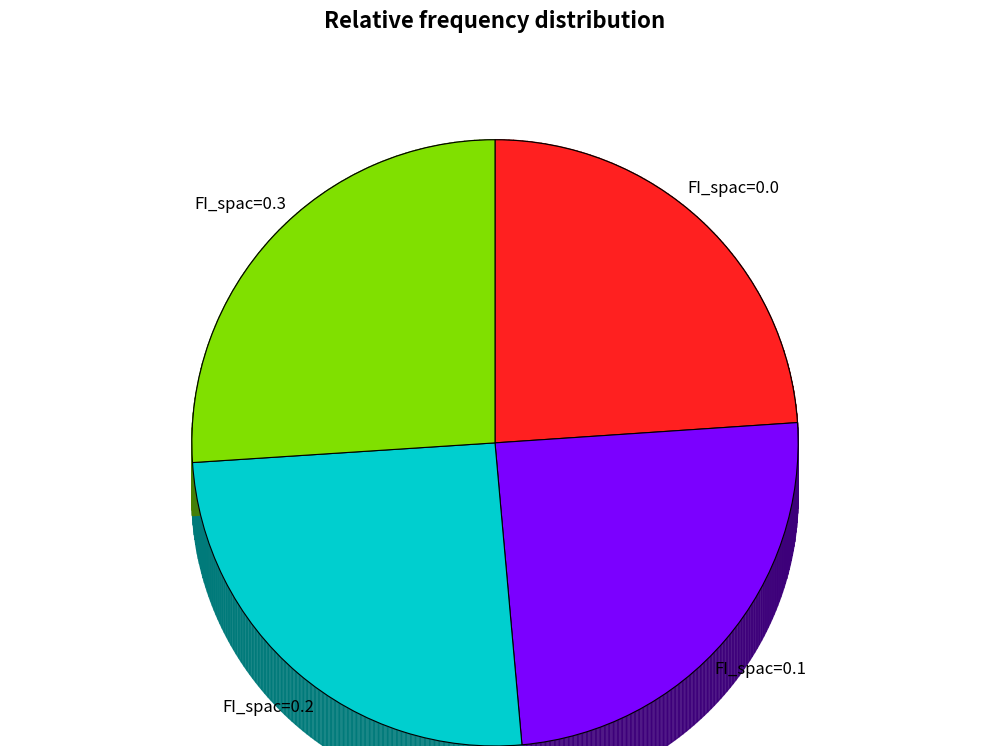

Do FI_spac=0.3 and FI_spac=0.1 together represent more than half of the pie?

Yes